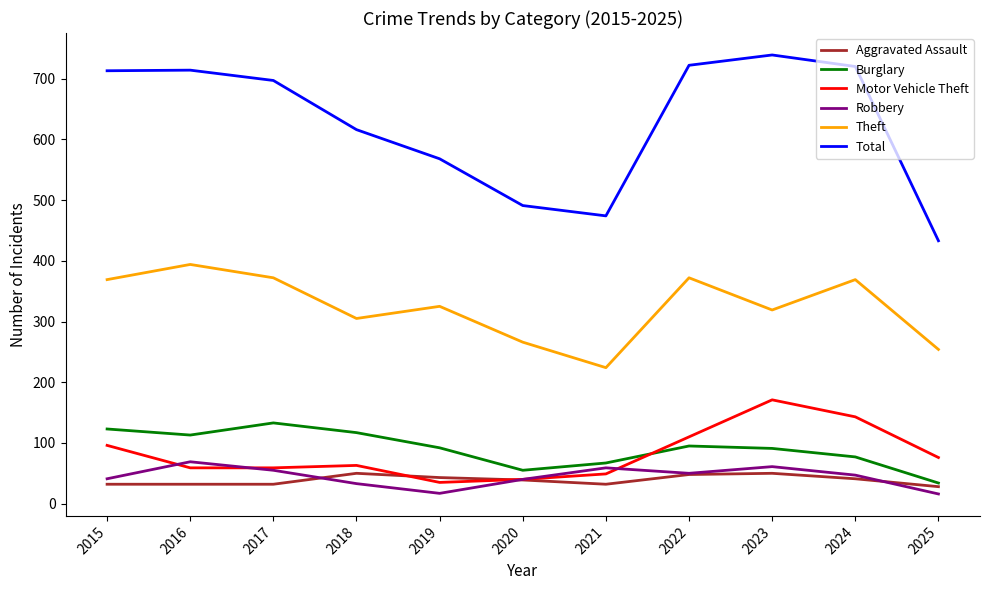

True or false: Theft has more than 2 points higher than both neighbors.

True